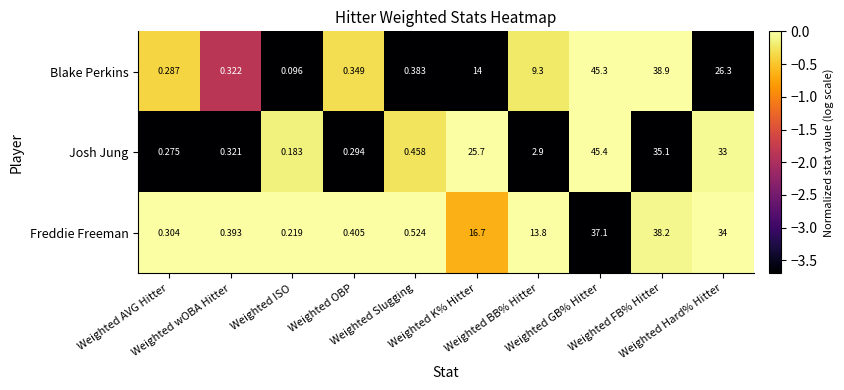

Rank the series by their maximum value, from highest to lowest.

Josh Jung, Blake Perkins, Freddie Freeman